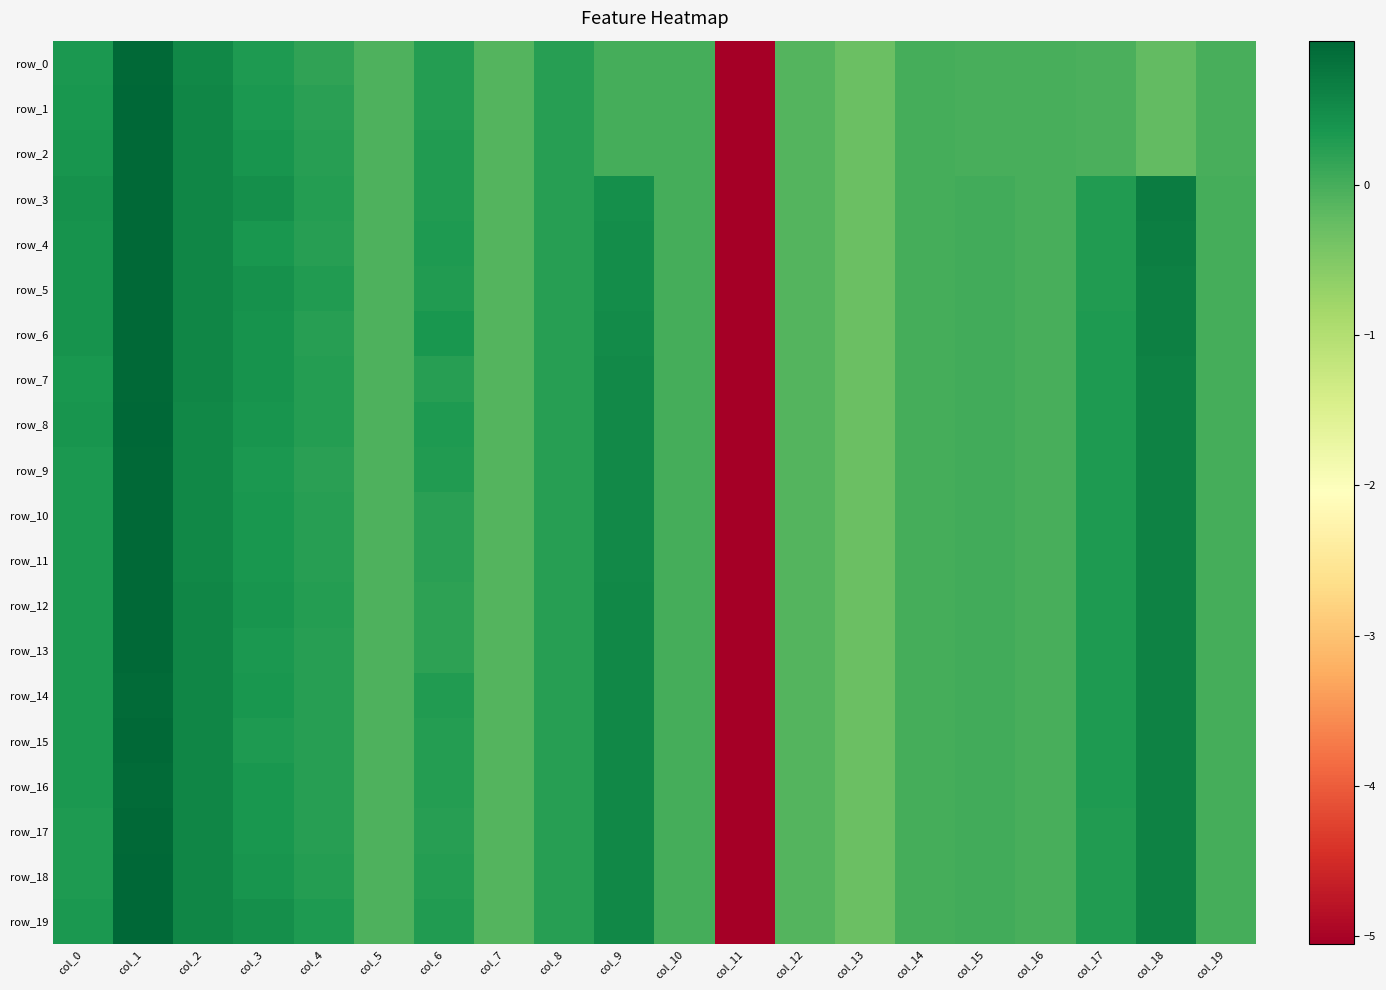

What is the difference between the second highest and second lowest values in the row_3 series?

1.0